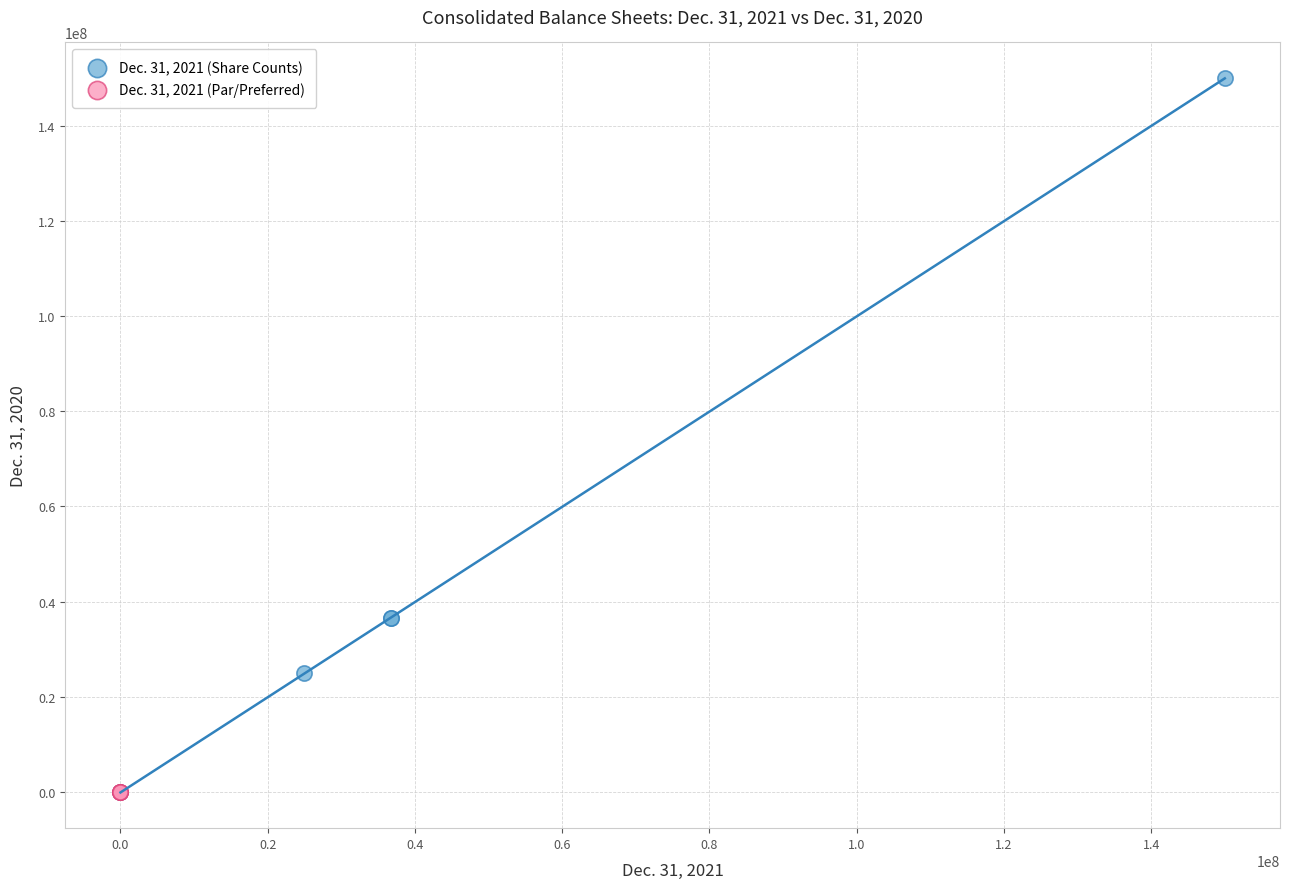

Which series has the largest Y range (max minus min)?

Dec. 31, 2021 (Share Counts)